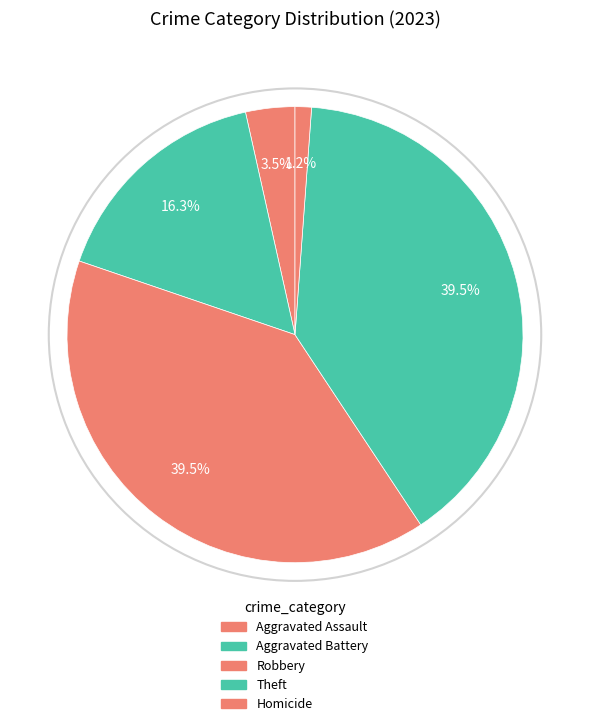

How many segments does this pie chart have?

5